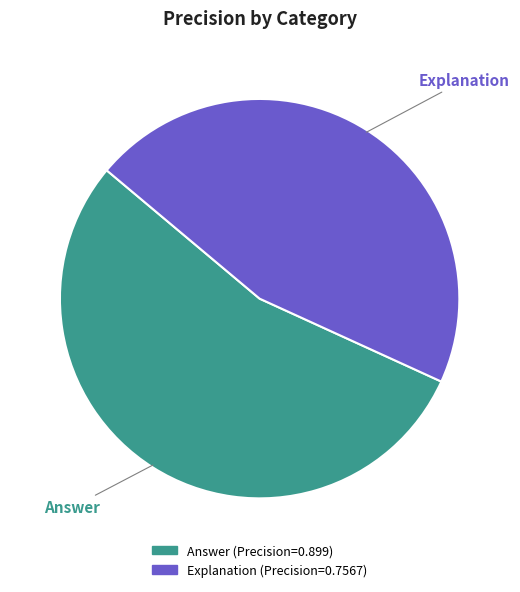

What percentage do Explanation and Answer together represent?

100.0%